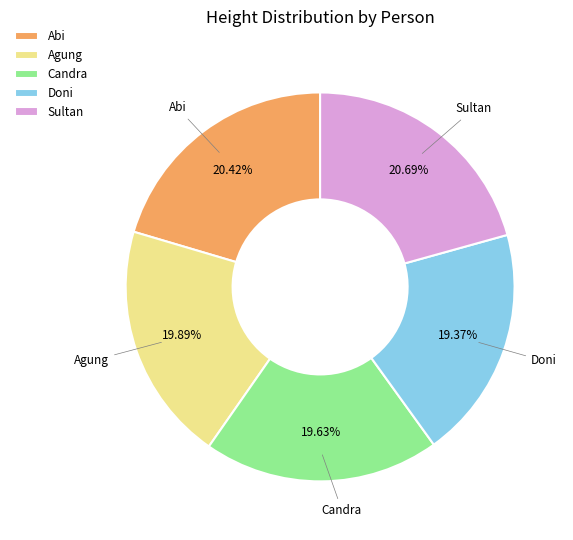

How many slices are in this pie chart?

5